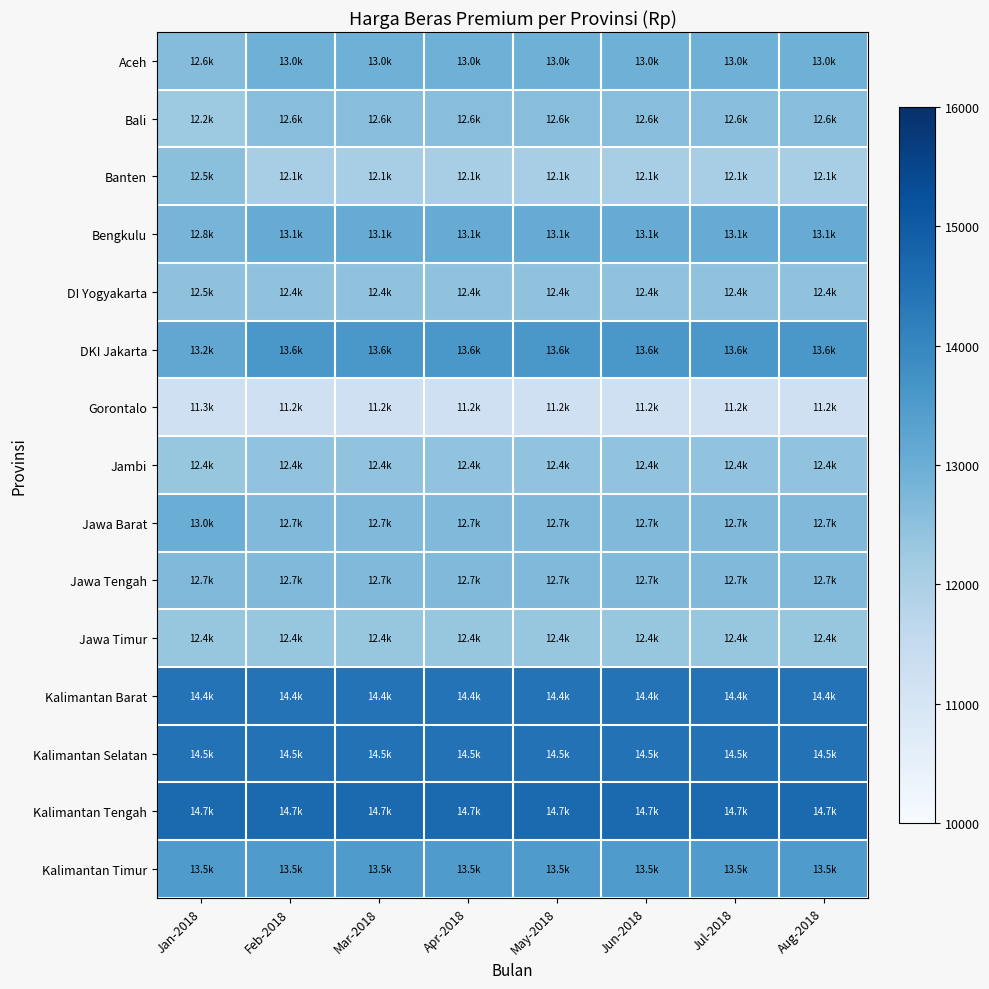

Reading right to left, extract all data points from this chart.

Aceh: Aug-2018=12952.8	Jul-2018=12952.8	Jun-2018=12952.8	May-2018=12952.8	Apr-2018=12952.8	Mar-2018=12952.8	Feb-2018=12952.8	Jan-2018=12622.7
Bali: Aug-2018=12567.4	Jul-2018=12567.4	Jun-2018=12567.4	May-2018=12567.4	Apr-2018=12567.4	Mar-2018=12567.4	Feb-2018=12567.4	Jan-2018=12229.3
Banten: Aug-2018=12081.8	Jul-2018=12081.8	Jun-2018=12081.8	May-2018=12081.8	Apr-2018=12081.8	Mar-2018=12081.8	Feb-2018=12081.8	Jan-2018=12517.4
Bengkulu: Aug-2018=13053.1	Jul-2018=13053.1	Jun-2018=13053.1	May-2018=13053.1	Apr-2018=13053.1	Mar-2018=13053.1	Feb-2018=13053.1	Jan-2018=12822.1
DI Yogyakarta: Aug-2018=12448.7	Jul-2018=12448.7	Jun-2018=12448.7	May-2018=12448.7	Apr-2018=12448.7	Mar-2018=12448.7	Feb-2018=12448.7	Jan-2018=12469.8
DKI Jakarta: Aug-2018=13586.8	Jul-2018=13586.8	Jun-2018=13586.8	May-2018=13586.8	Apr-2018=13586.8	Mar-2018=13586.8	Feb-2018=13586.8	Jan-2018=13182.1
Gorontalo: Aug-2018=11241.8	Jul-2018=11241.8	Jun-2018=11241.8	May-2018=11241.8	Apr-2018=11241.8	Mar-2018=11241.8	Feb-2018=11241.8	Jan-2018=11265.2
Jambi: Aug-2018=12426.9	Jul-2018=12426.9	Jun-2018=12426.9	May-2018=12426.9	Apr-2018=12426.9	Mar-2018=12426.9	Feb-2018=12426.9	Jan-2018=12351.6
Jawa Barat: Aug-2018=12677.1	Jul-2018=12677.1	Jun-2018=12677.1	May-2018=12677.1	Apr-2018=12677.1	Mar-2018=12677.1	Feb-2018=12677.1	Jan-2018=13000.0
Jawa Tengah: Aug-2018=12682.2	Jul-2018=12682.2	Jun-2018=12682.2	May-2018=12682.2	Apr-2018=12682.2	Mar-2018=12682.2	Feb-2018=12682.2	Jan-2018=12682.2
Jawa Timur: Aug-2018=12361.0	Jul-2018=12361.0	Jun-2018=12361.0	May-2018=12361.0	Apr-2018=12361.0	Mar-2018=12361.0	Feb-2018=12361.0	Jan-2018=12361.0
Kalimantan Barat: Aug-2018=14430.0	Jul-2018=14430.0	Jun-2018=14430.0	May-2018=14430.0	Apr-2018=14430.0	Mar-2018=14430.0	Feb-2018=14430.0	Jan-2018=14430.0
Kalimantan Selatan: Aug-2018=14465.1	Jul-2018=14465.1	Jun-2018=14465.1	May-2018=14465.1	Apr-2018=14465.1	Mar-2018=14465.1	Feb-2018=14465.1	Jan-2018=14465.1
Kalimantan Tengah: Aug-2018=14652.2	Jul-2018=14652.2	Jun-2018=14652.2	May-2018=14652.2	Apr-2018=14652.2	Mar-2018=14652.2	Feb-2018=14652.2	Jan-2018=14652.2
Kalimantan Timur: Aug-2018=13500.0	Jul-2018=13500.0	Jun-2018=13500.0	May-2018=13500.0	Apr-2018=13500.0	Mar-2018=13500.0	Feb-2018=13500.0	Jan-2018=13500.0